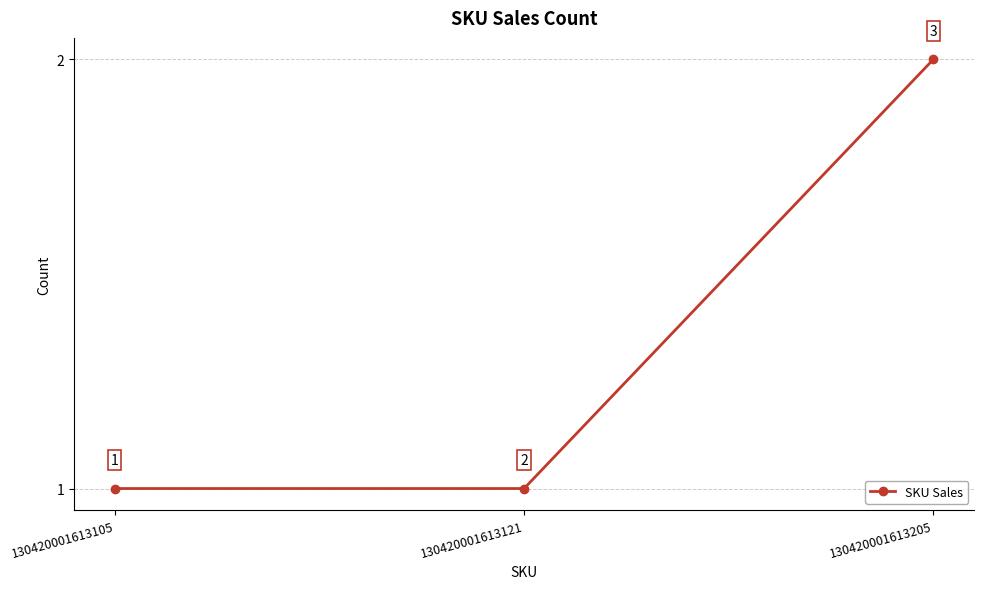

Reading left to right, transcribe all the data shown in this chart.

1	1	2